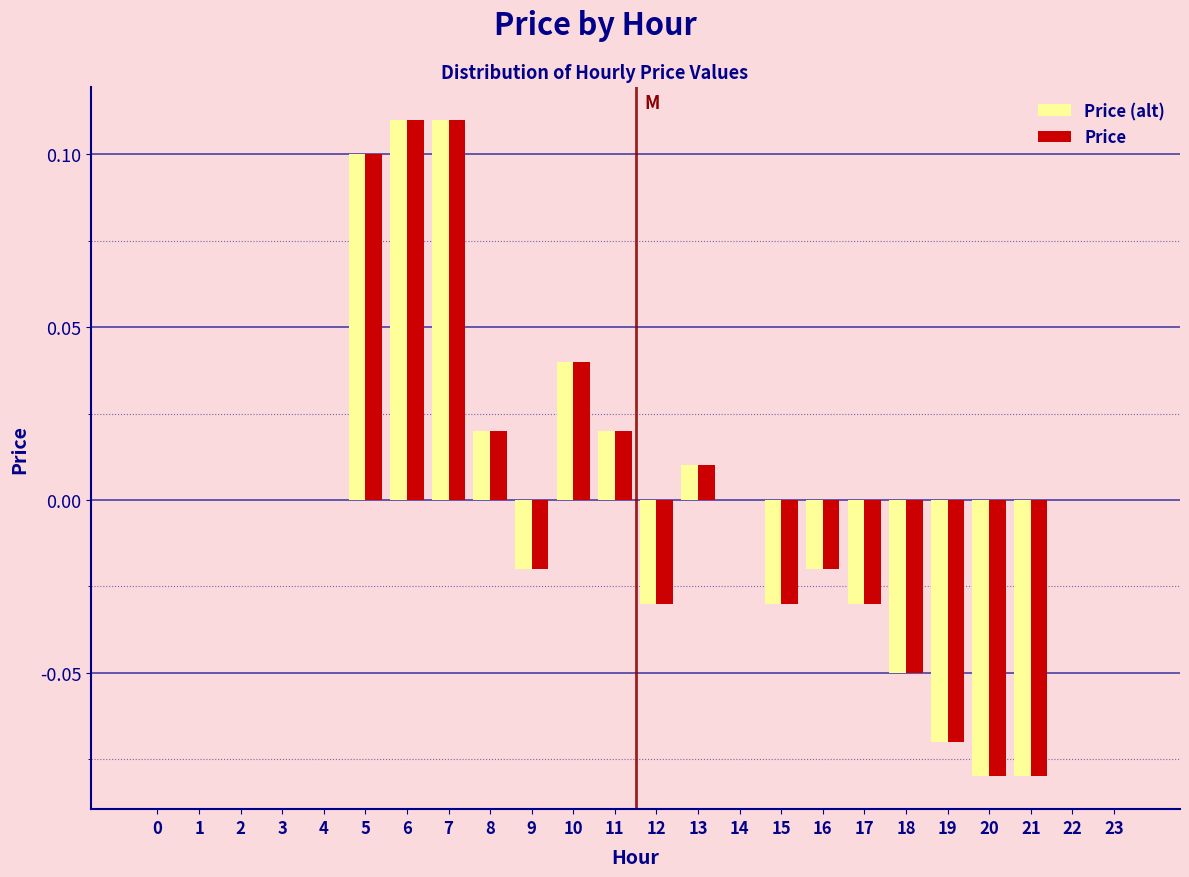

Is the value of Price (alt) at 3 greater than the value of Price at 21?

Yes